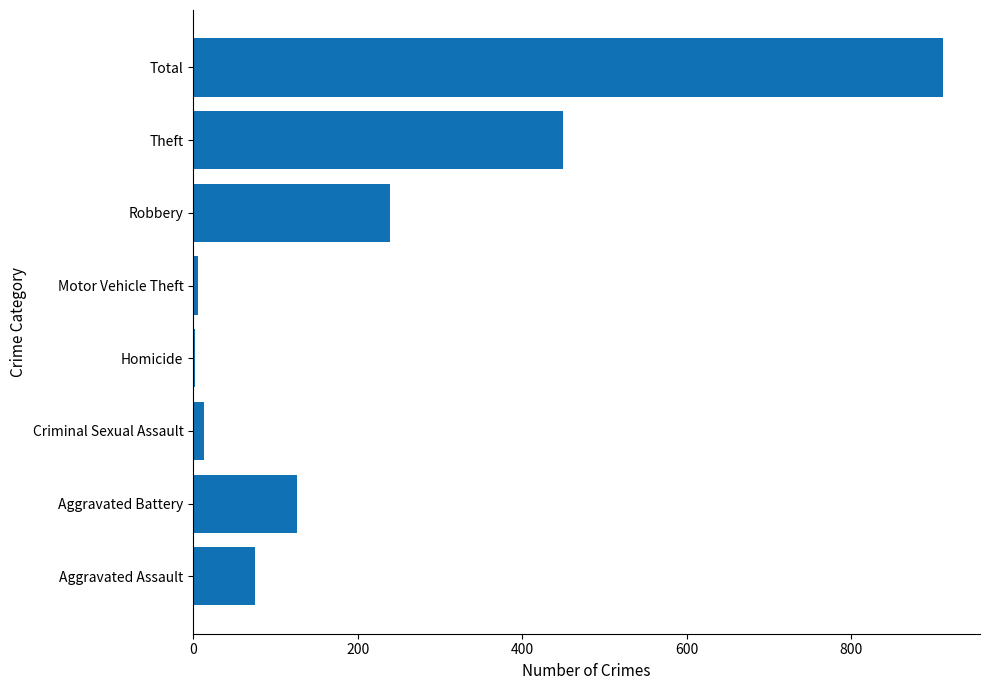

At which category does the chart reach its peak across all series?

Total